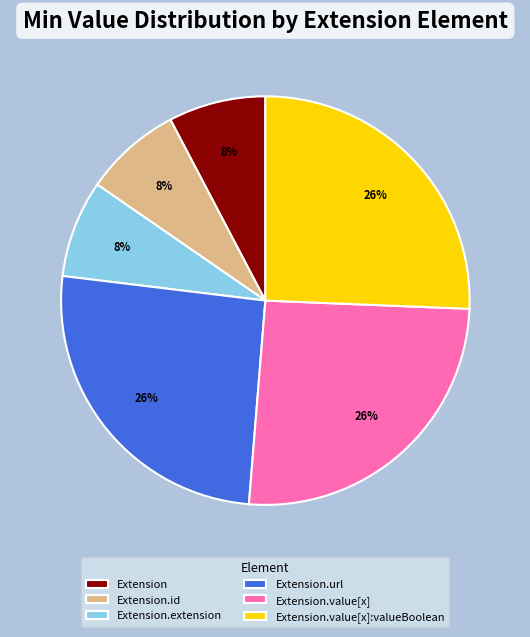

How many slices are in this pie chart?

6